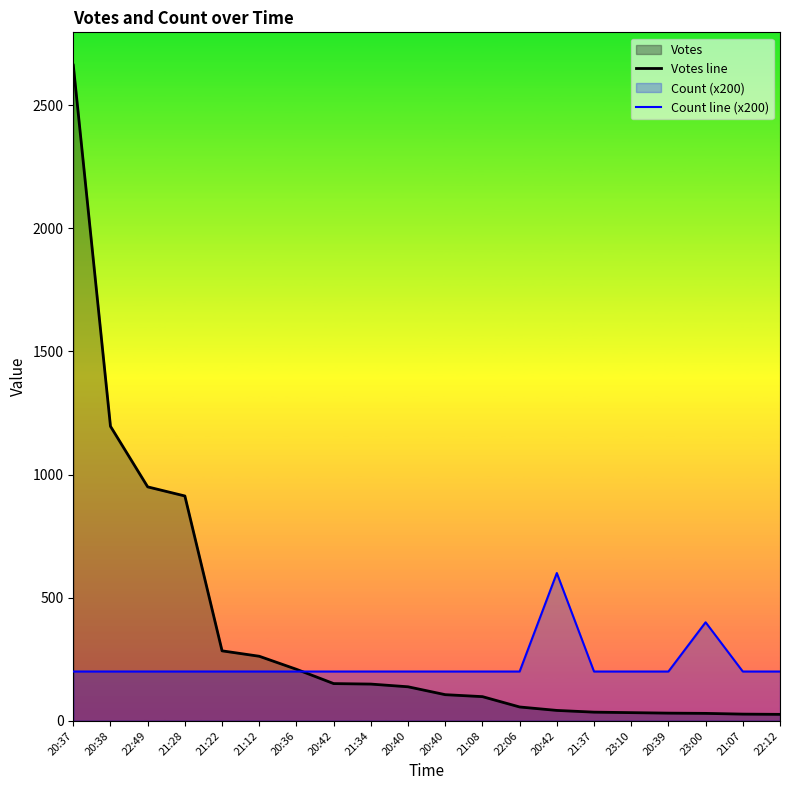

Which series has the widest spread of values?

Votes line